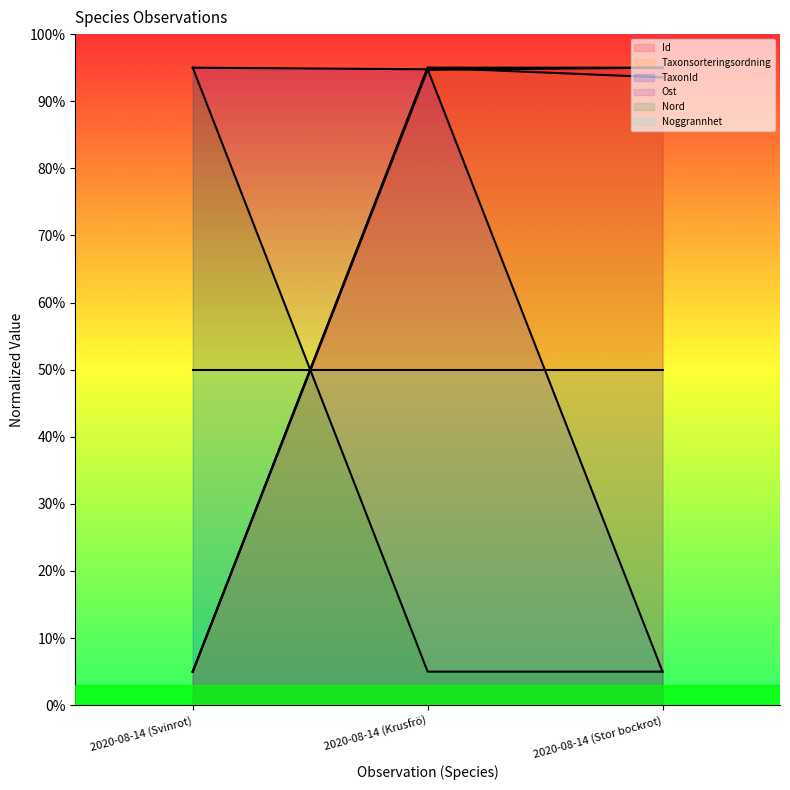

What is the greatest value displayed?

95.0